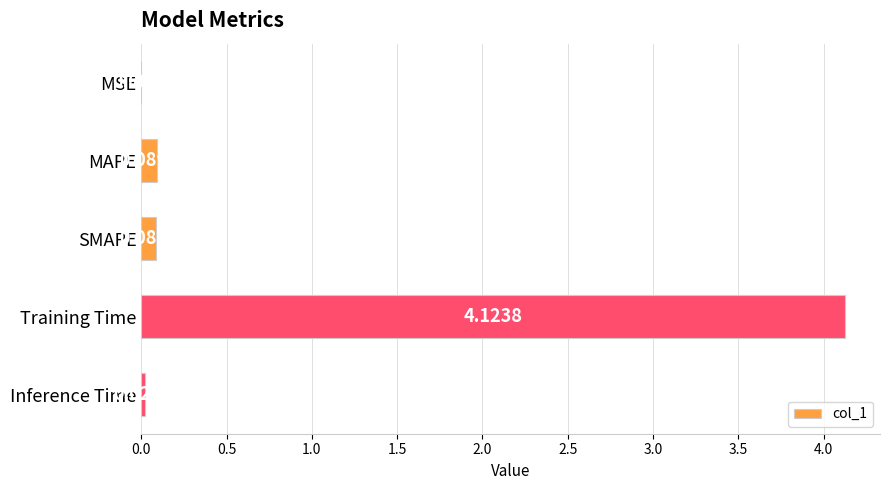

Does the chart contain stacked bars?

No